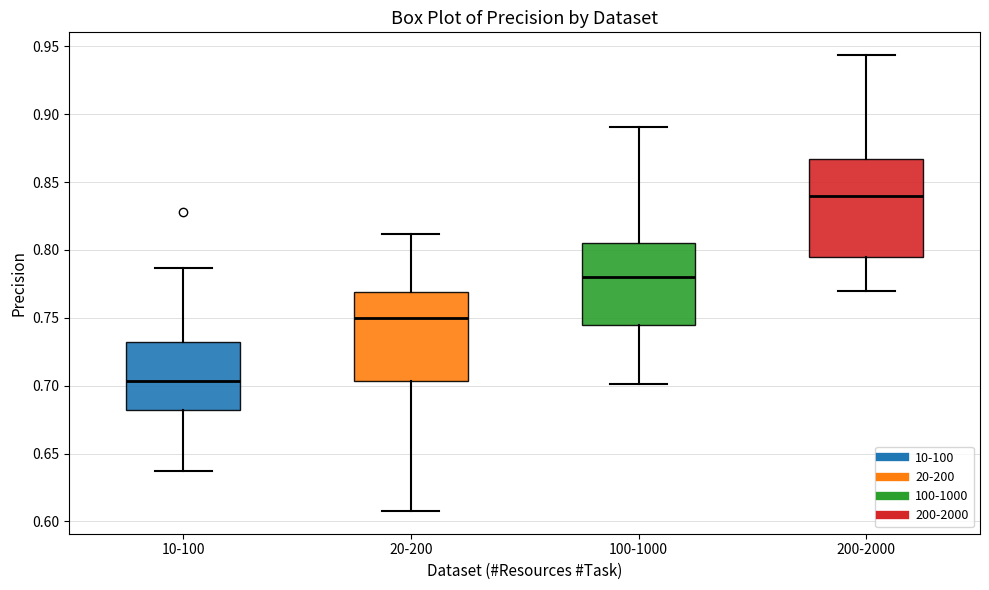

Comparing the boxes themselves (not the whiskers), which one is the tallest?

200-2000